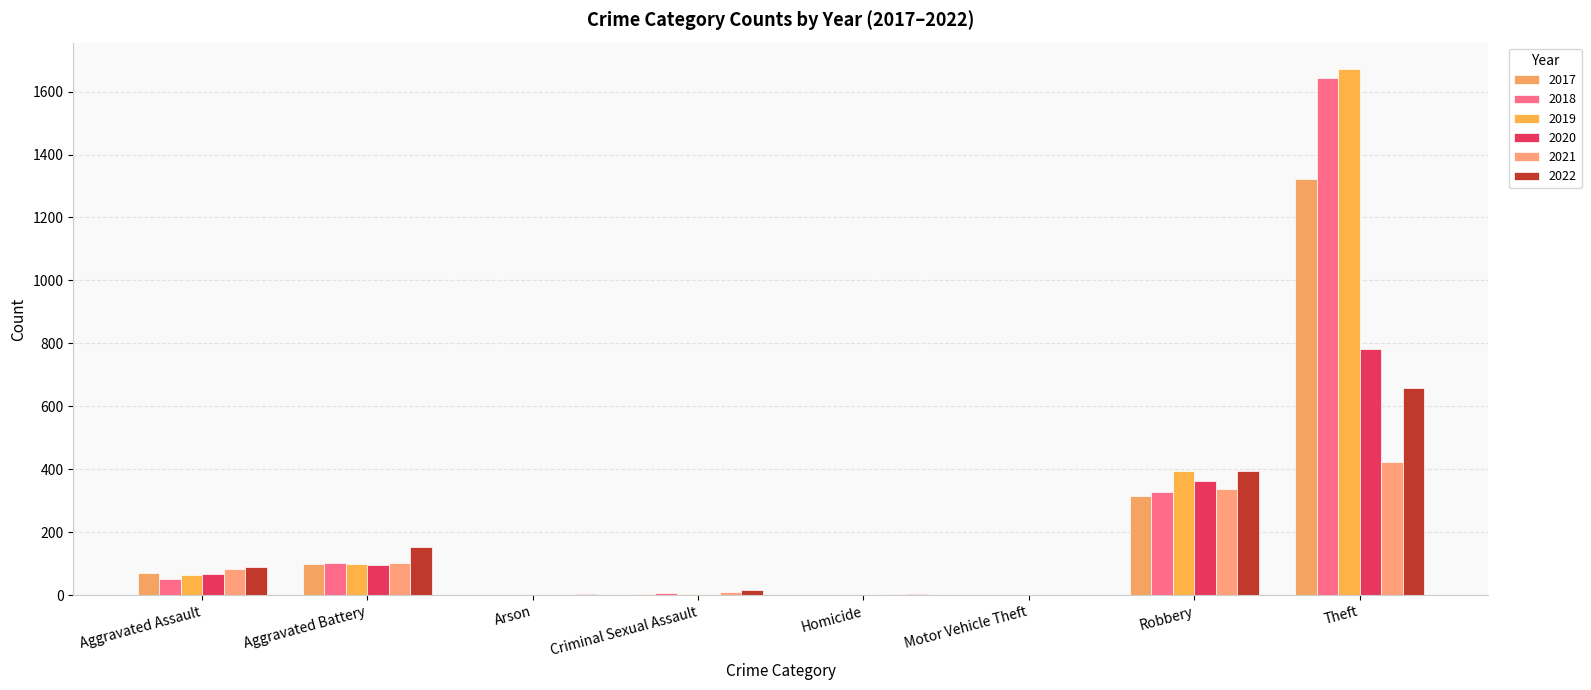

What is the greatest value displayed?

1672